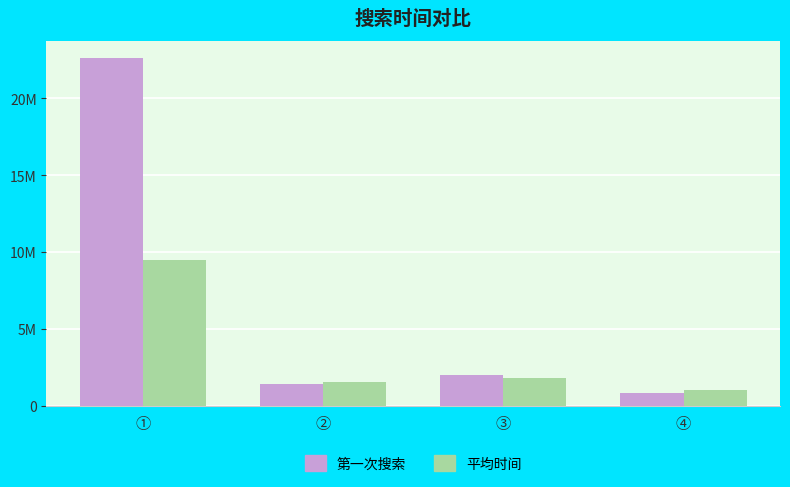

The value of 第一次搜索 at ③ is 1996271.0. True or false?

True